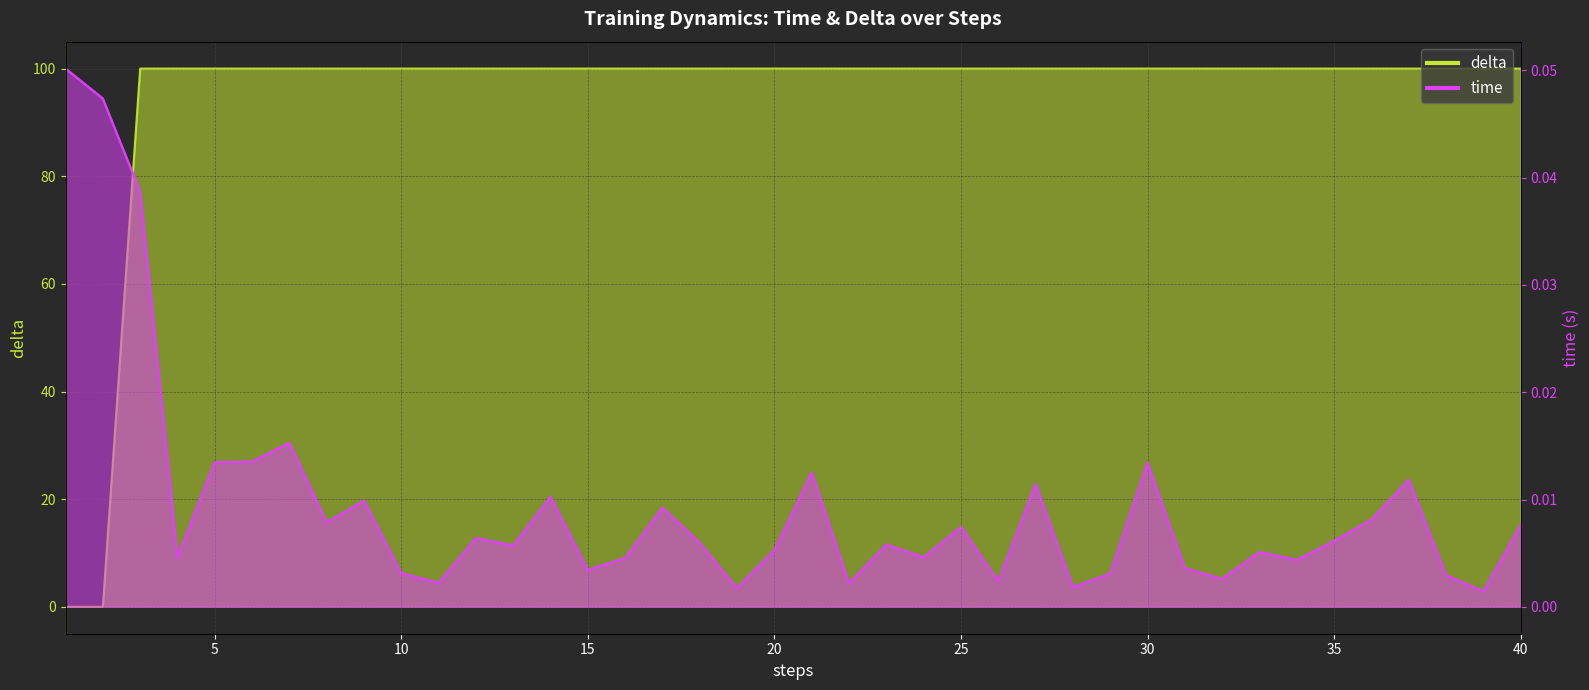

Which series has the largest total across all categories?

delta